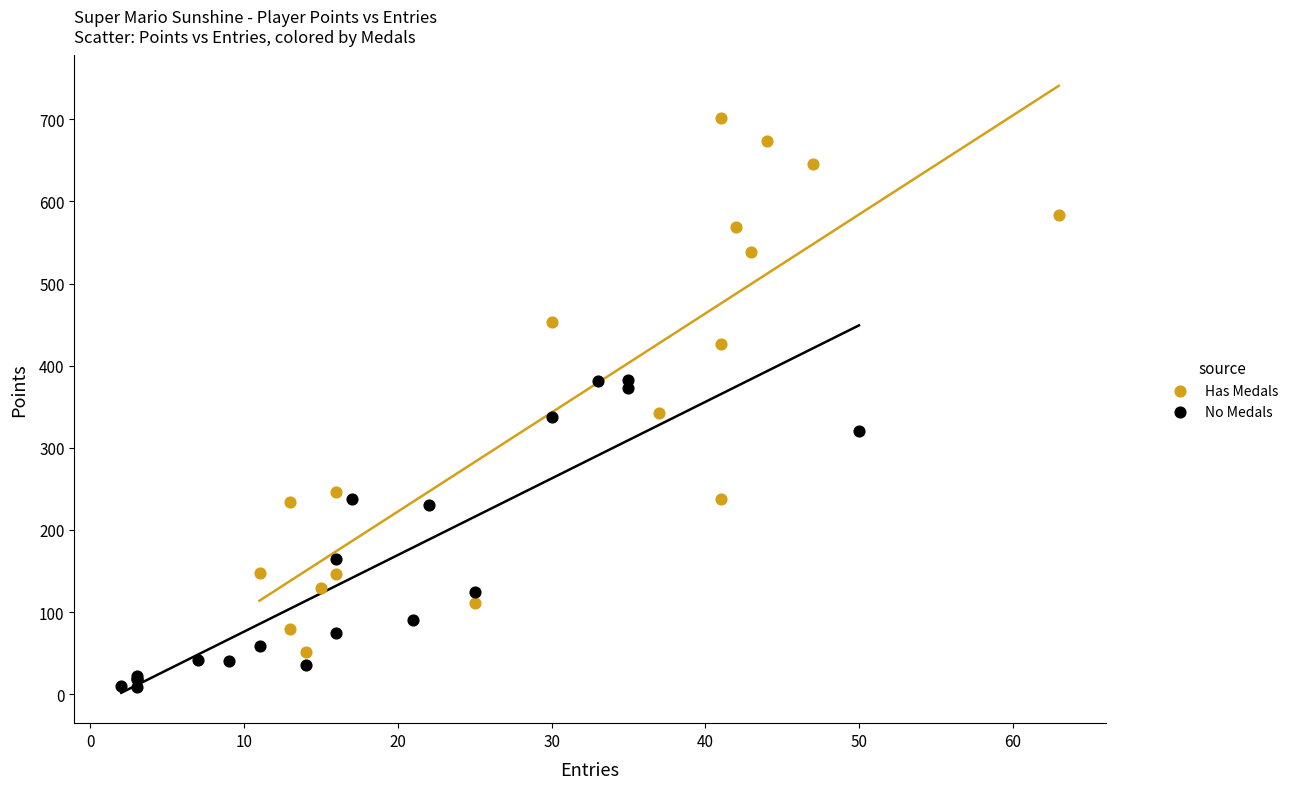

Which series contains the highest Y value?

Has Medals